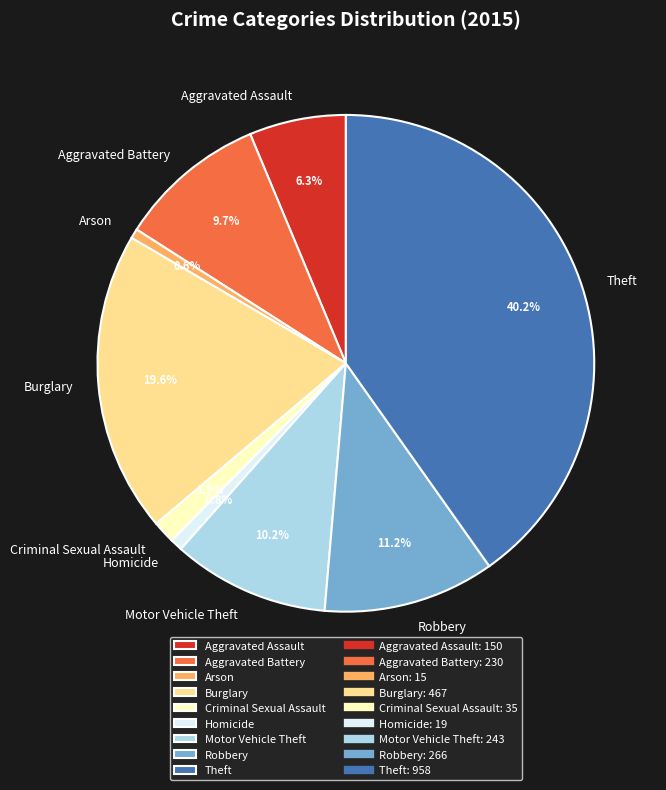

How many segments does this pie chart have?

9